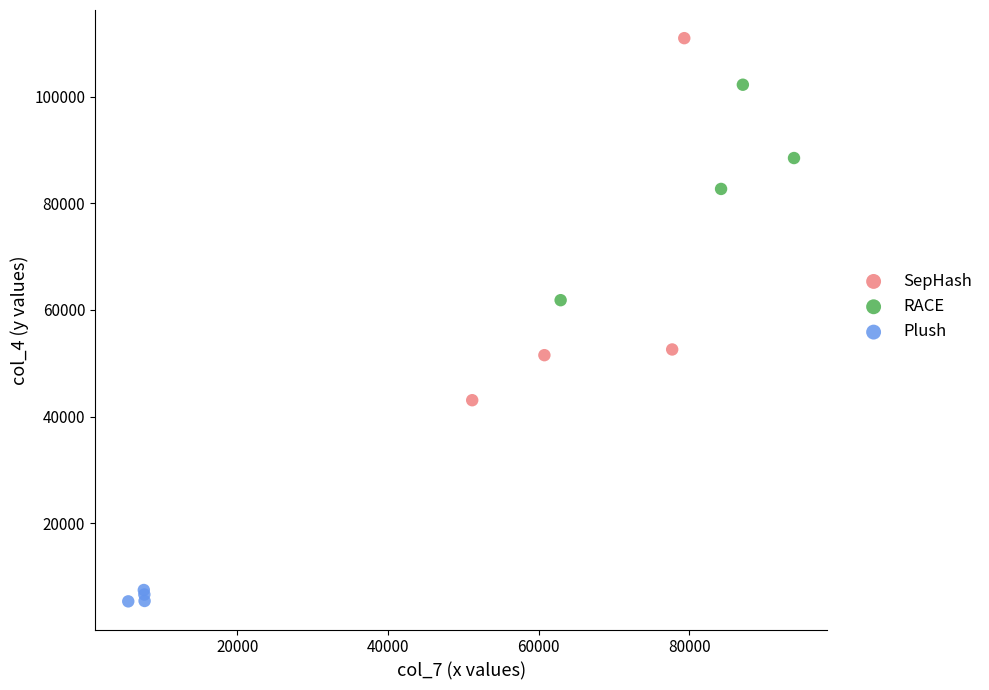

Which series contains the lowest Y value?

Plush